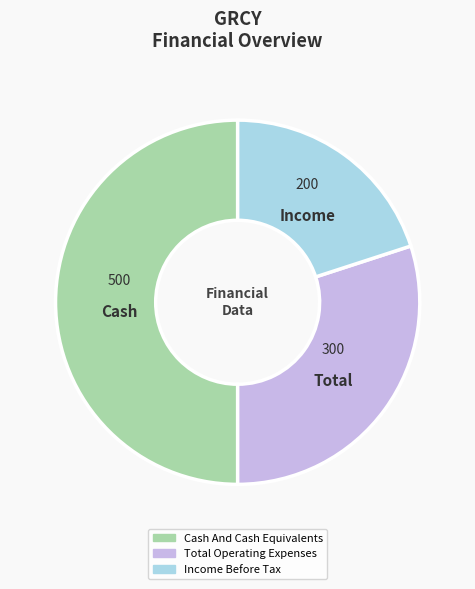

Which category has the smallest portion of the pie?

Income Before Tax